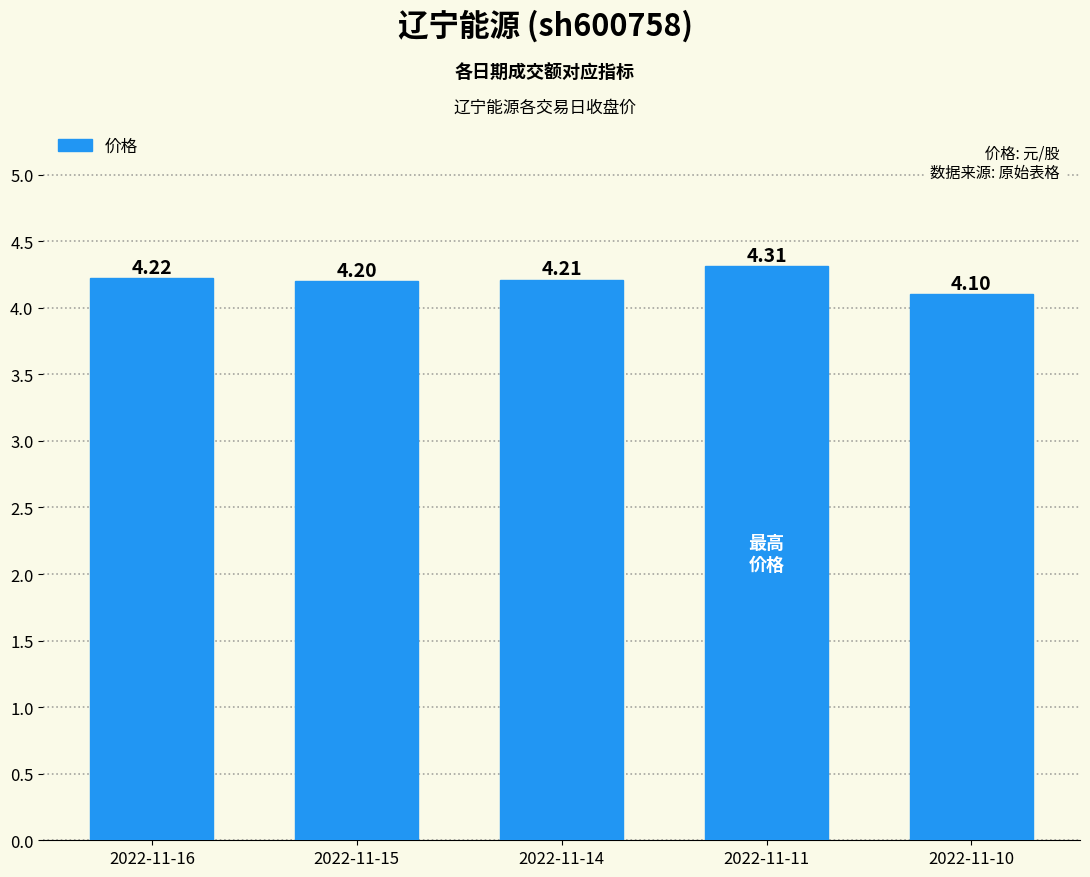

Which label corresponds to the largest value in the chart?

2022-11-11